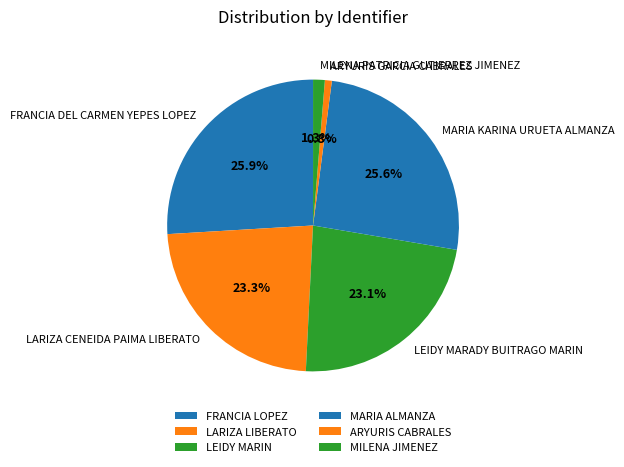

Is there a majority slice in this chart?

No